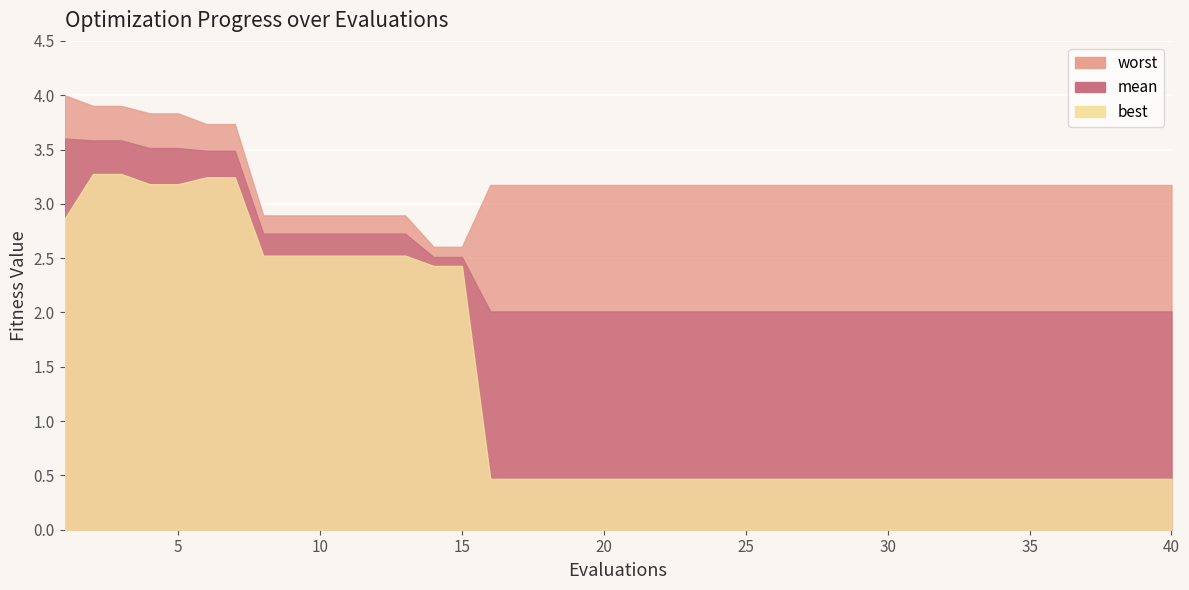

Reading right to left, transcribe all the data shown in this chart.

mean: 40=2.0	39=2.0	38=2.0	37=2.0	36=2.0	35=2.0	34=2.0	33=2.0	32=2.0	31=2.0	30=2.0	29=2.0	28=2.0	27=2.0	26=2.0	25=2.0	24=2.0	23=2.0	22=2.0	21=2.0	20=2.0	19=2.0	18=2.0	17=2.0	16=2.0	15=2.5	14=2.5	13=2.7	12=2.7	11=2.7	10=2.7	9=2.7	8=2.7	7=3.5	6=3.5	5=3.5	4=3.5	3=3.6	2=3.6	1=3.6
best: 40=0.5	39=0.5	38=0.5	37=0.5	36=0.5	35=0.5	34=0.5	33=0.5	32=0.5	31=0.5	30=0.5	29=0.5	28=0.5	27=0.5	26=0.5	25=0.5	24=0.5	23=0.5	22=0.5	21=0.5	20=0.5	19=0.5	18=0.5	17=0.5	16=0.5	15=2.4	14=2.4	13=2.5	12=2.5	11=2.5	10=2.5	9=2.5	8=2.5	7=3.2	6=3.2	5=3.2	4=3.2	3=3.3	2=3.3	1=2.9
worst: 40=3.2	39=3.2	38=3.2	37=3.2	36=3.2	35=3.2	34=3.2	33=3.2	32=3.2	31=3.2	30=3.2	29=3.2	28=3.2	27=3.2	26=3.2	25=3.2	24=3.2	23=3.2	22=3.2	21=3.2	20=3.2	19=3.2	18=3.2	17=3.2	16=3.2	15=2.6	14=2.6	13=2.9	12=2.9	11=2.9	10=2.9	9=2.9	8=2.9	7=3.7	6=3.7	5=3.8	4=3.8	3=3.9	2=3.9	1=4.0